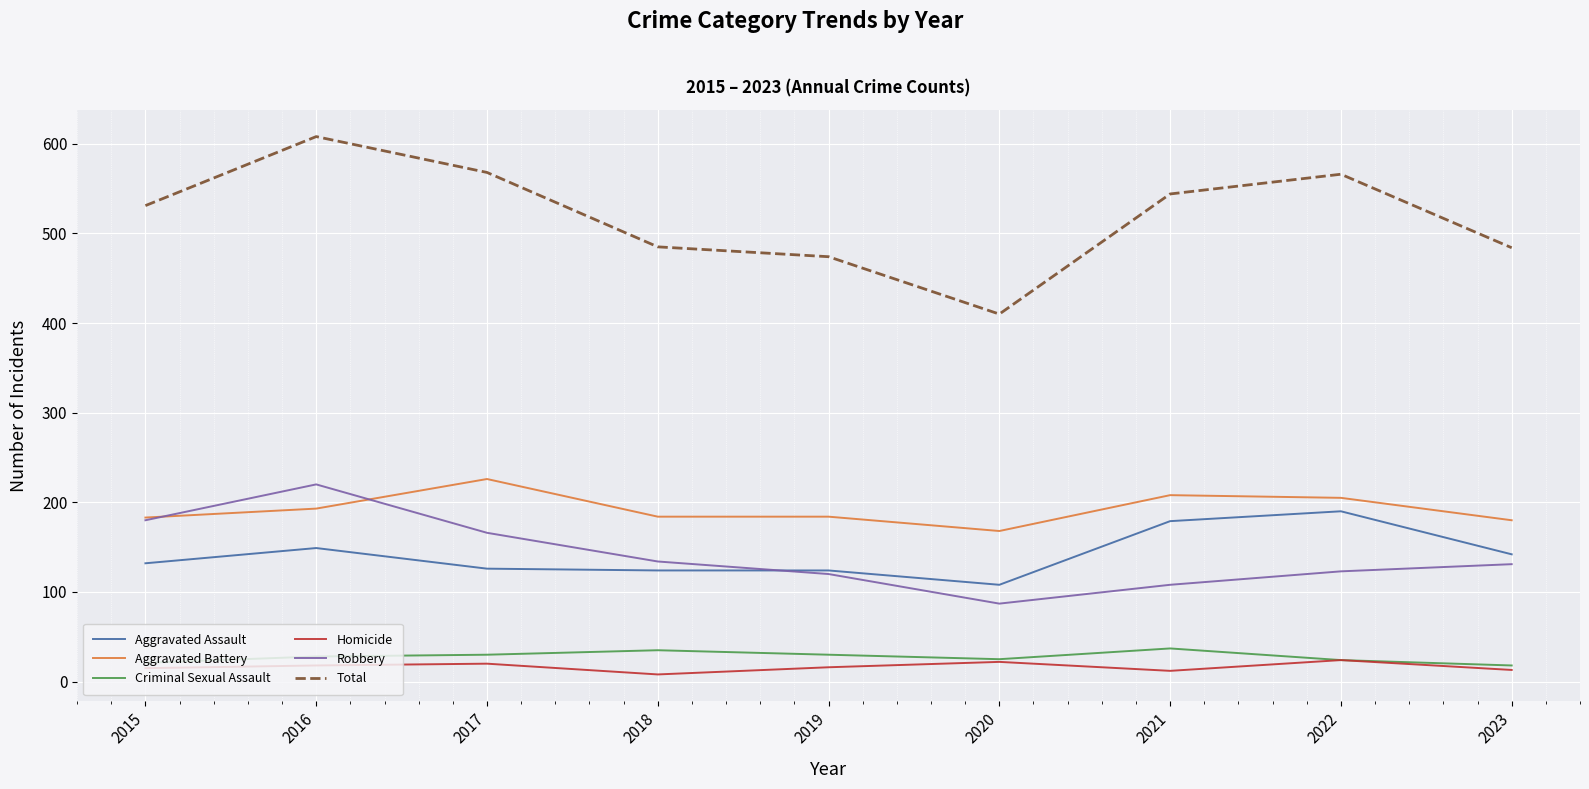

What is the highest value of the Criminal Sexual Assault series?

37